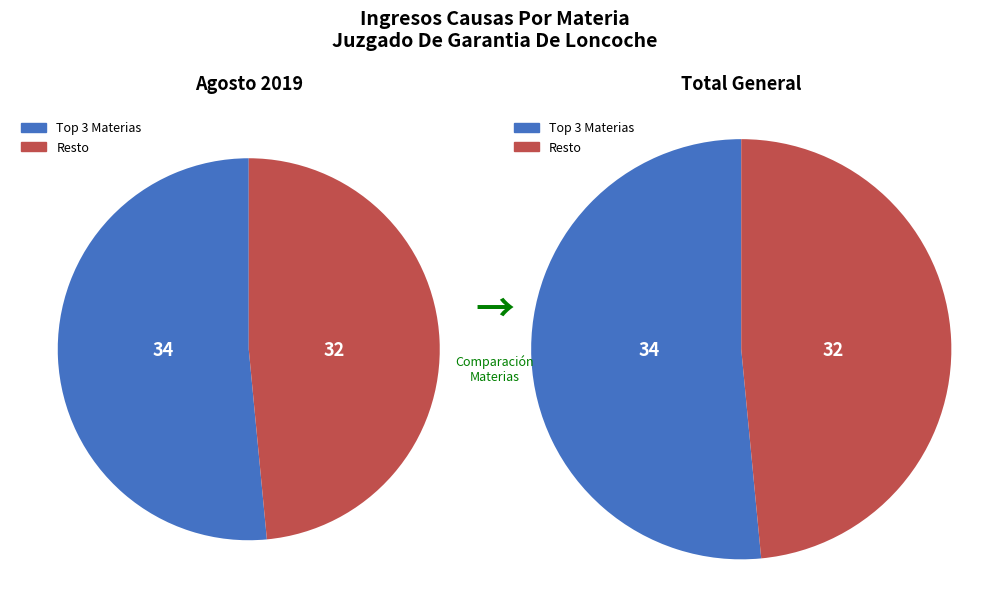

True or false: Hurto Simple accounts for 1% of the total.

False